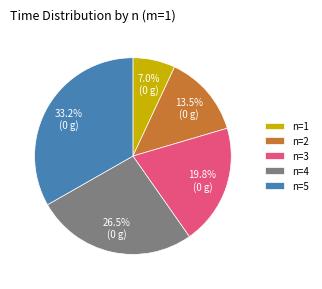

Does n=5 represent more than half of the total?

No